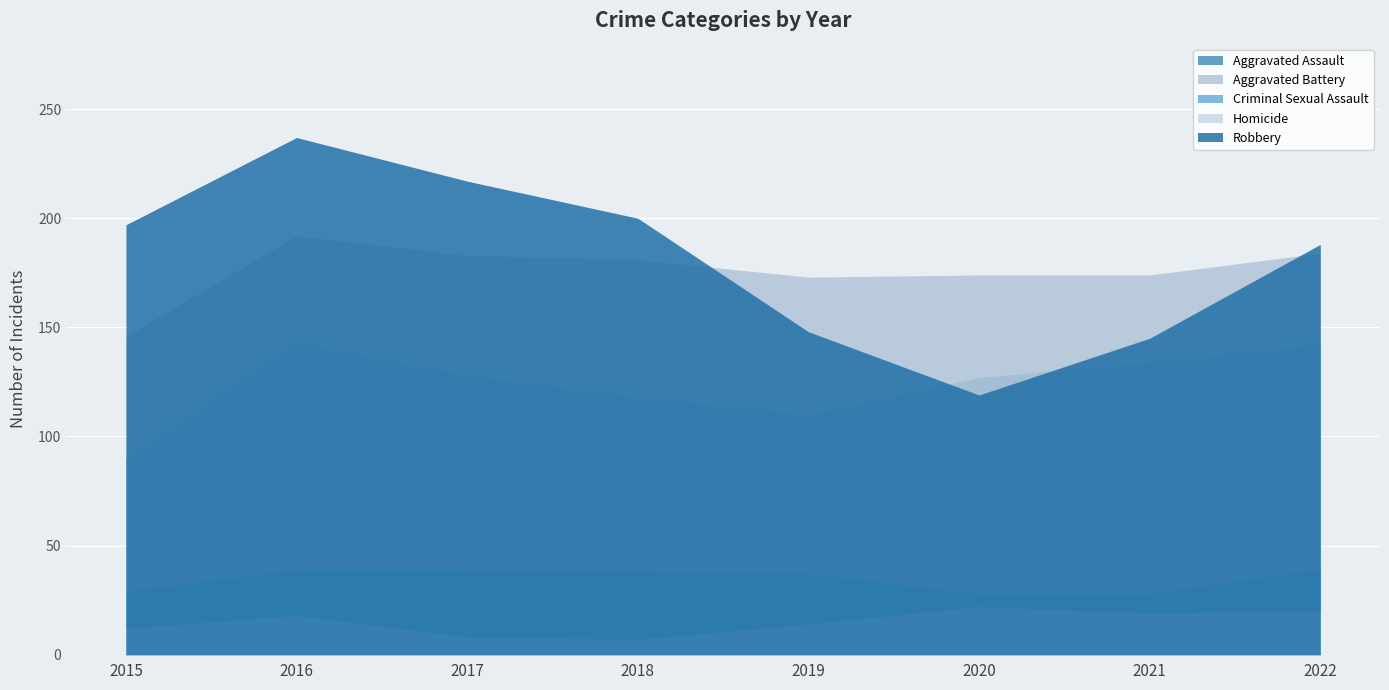

True or false: Robbery and Homicide intersect in this chart.

False